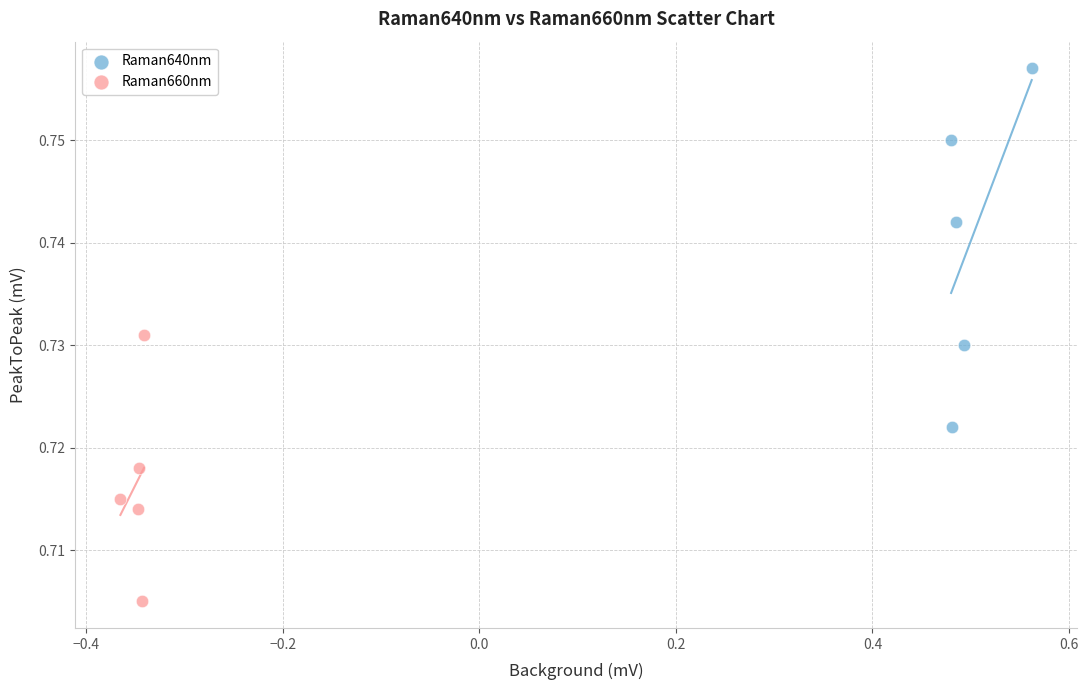

Which series contains the highest Y value?

Raman640nm